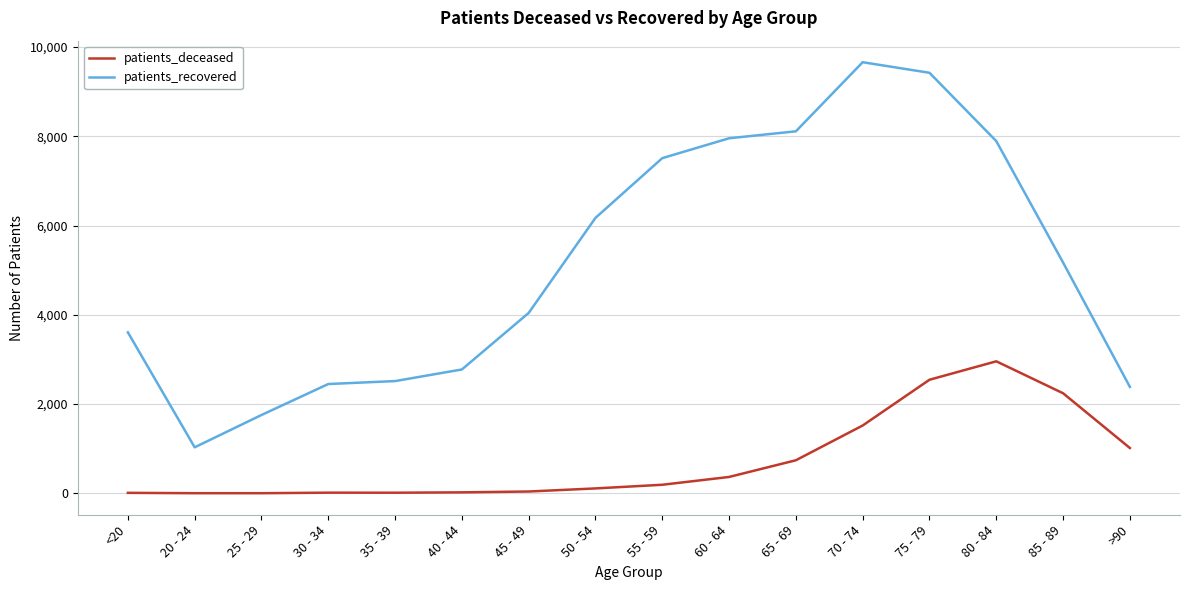

Rank the series at <20 from lowest to highest value.

patients_deceased, patients_recovered